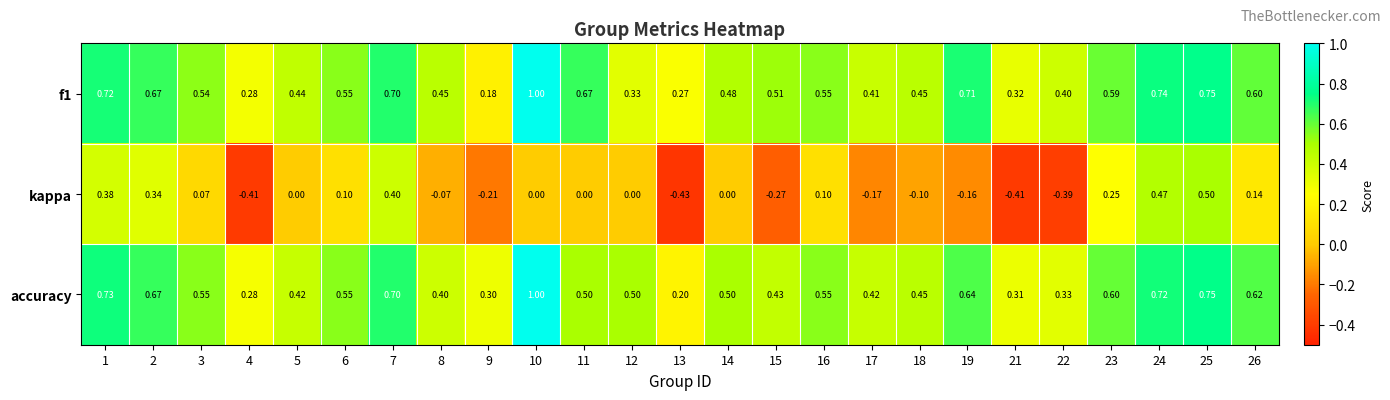

Which series has the largest range (max minus min)?

kappa